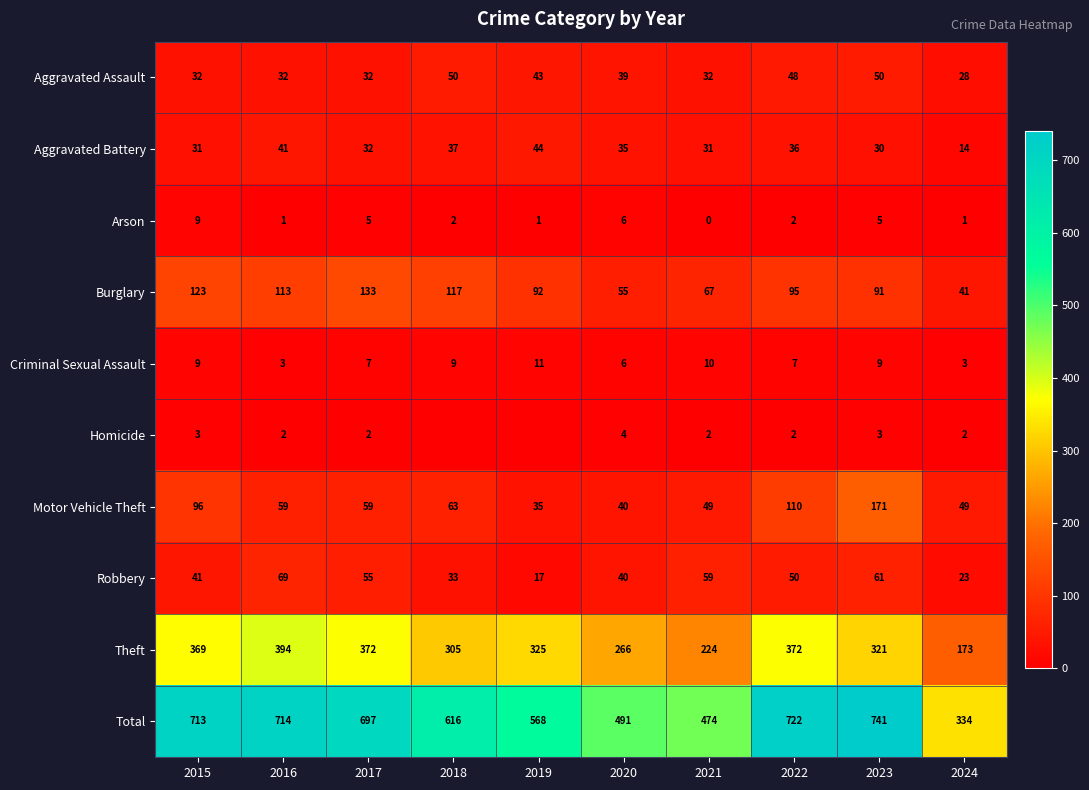

Count the number of data series in this chart.

10